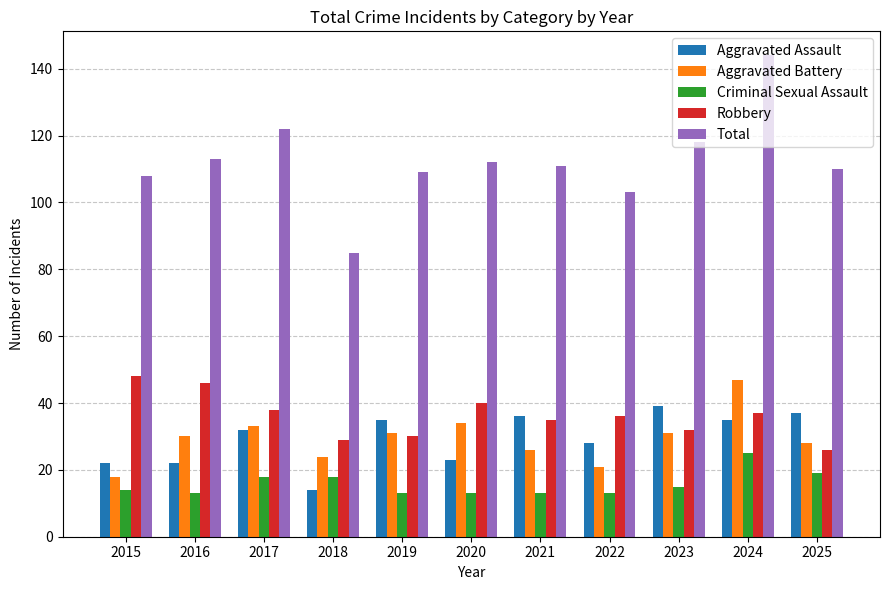

Which series has the largest range (max minus min)?

Total